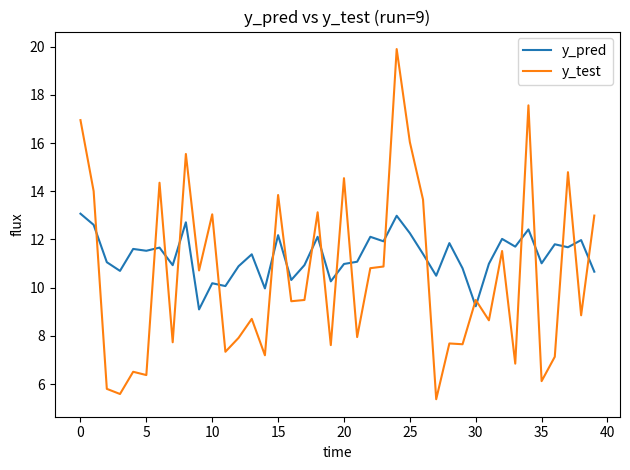

Rank the series by their average value, from lowest to highest.

y_test, y_pred